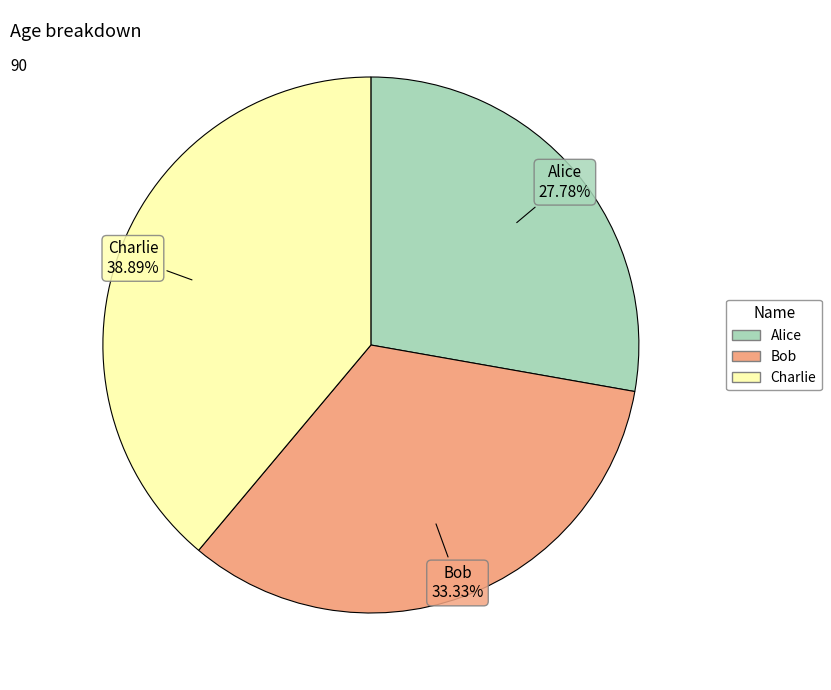

True or false: Charlie accounts for 45% of the total.

False